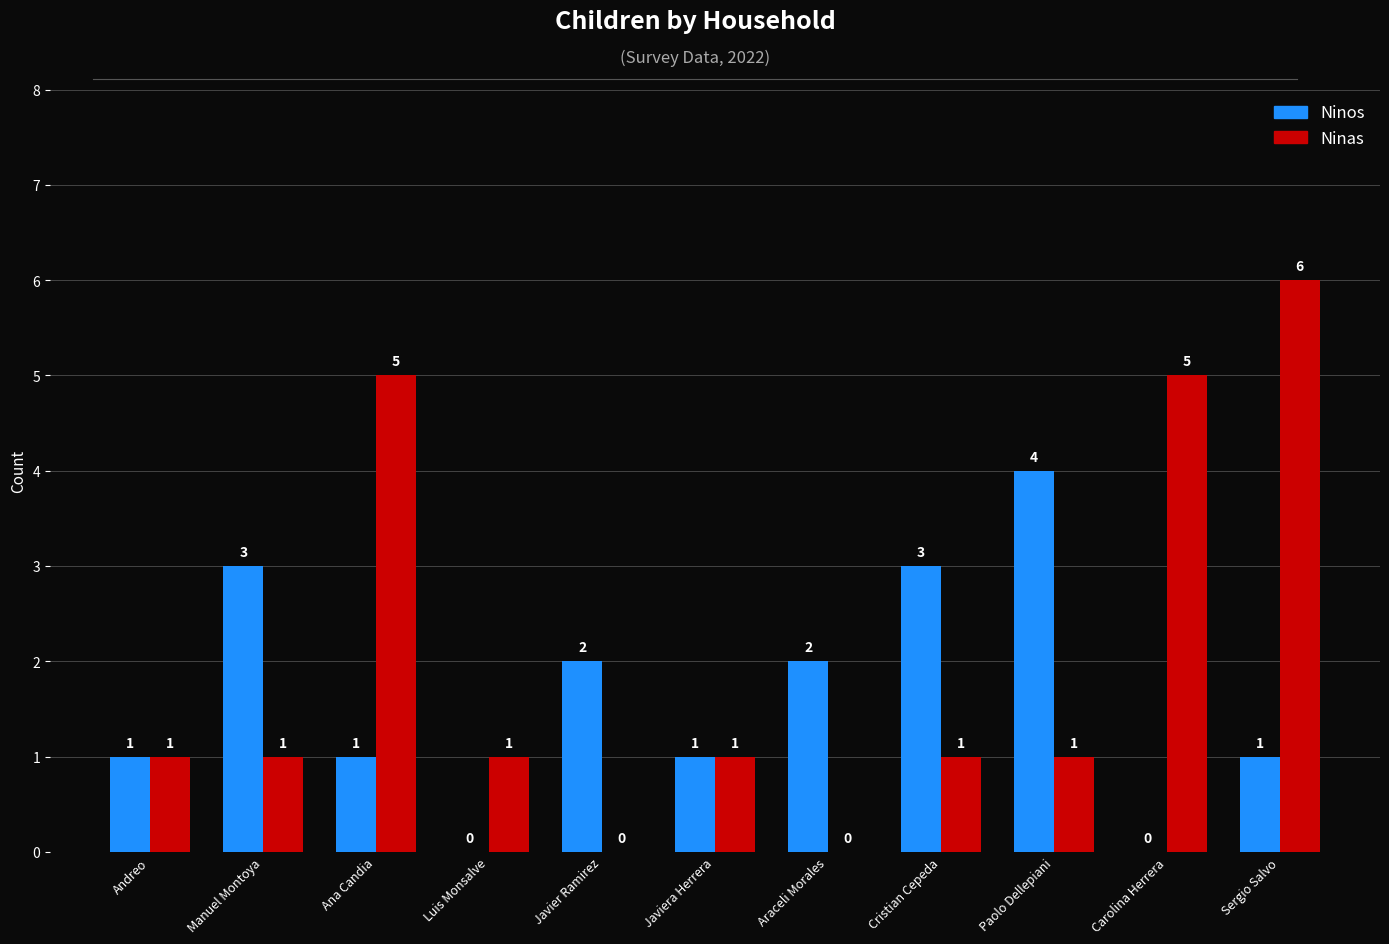

What is the sum of all Ninas values?

22